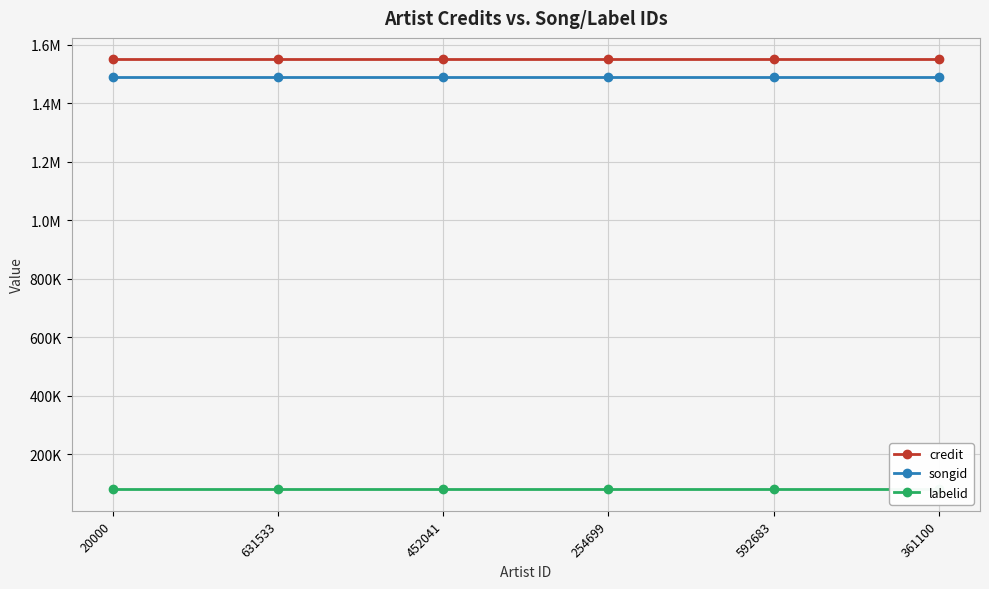

What is the minimum value for songid?

1491025